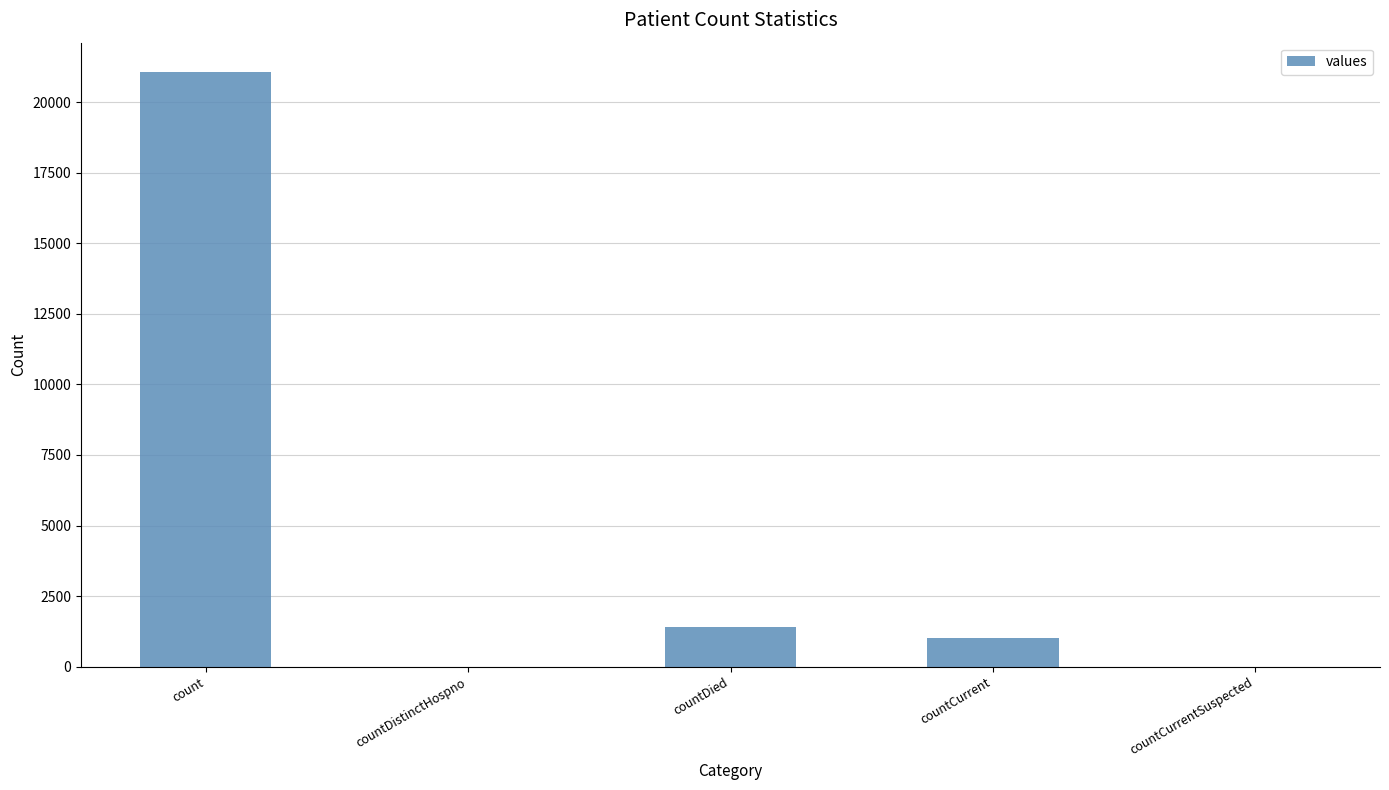

The value at countDistinctHospno is 0. True or false?

True